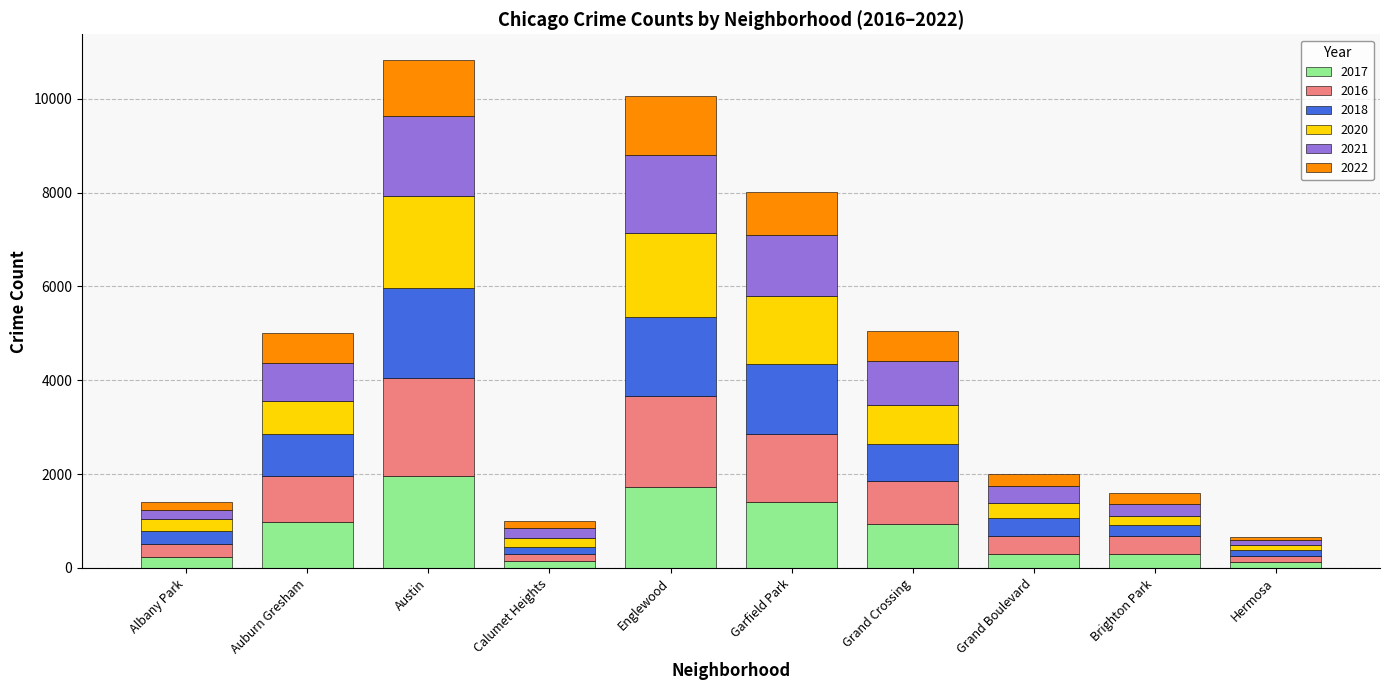

What is the total value across all series at Auburn Gresham?

5012